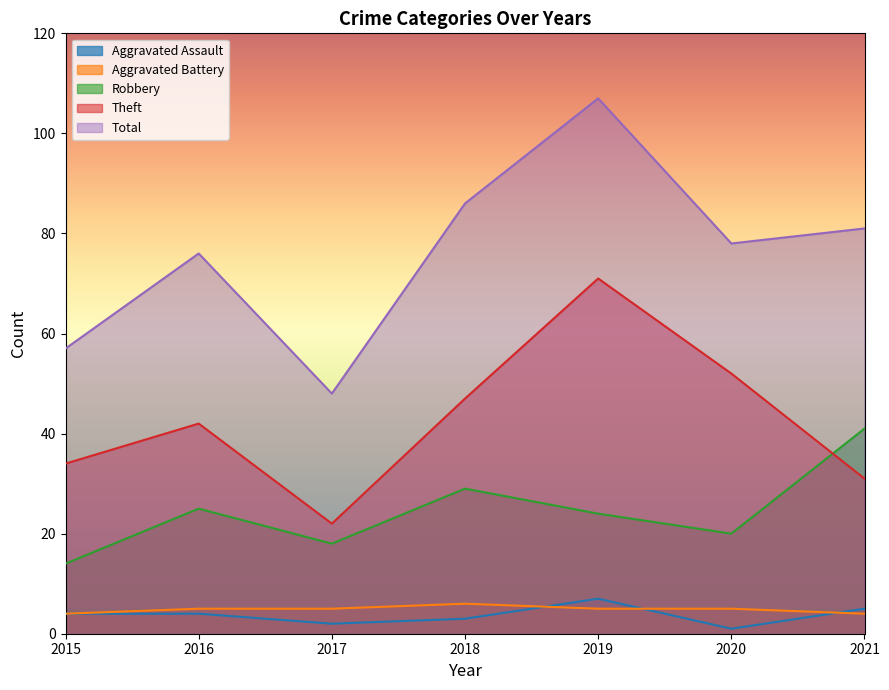

What are all the series names shown in the legend?

Aggravated Assault, Aggravated Battery, Robbery, Theft, Total